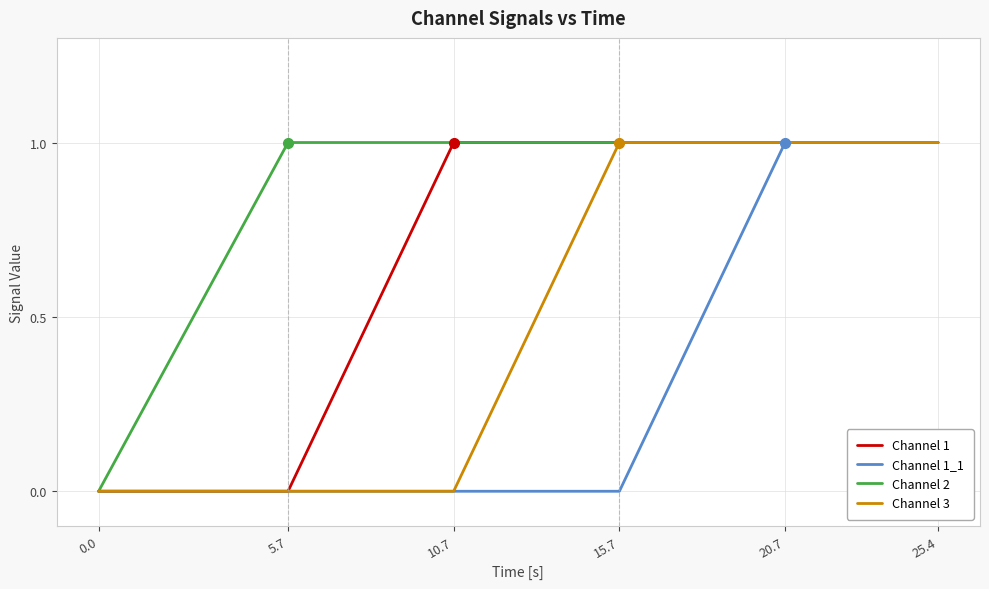

Rank the series by their average value, from highest to lowest.

Channel 2, Channel 1, Channel 3, Channel 1_1